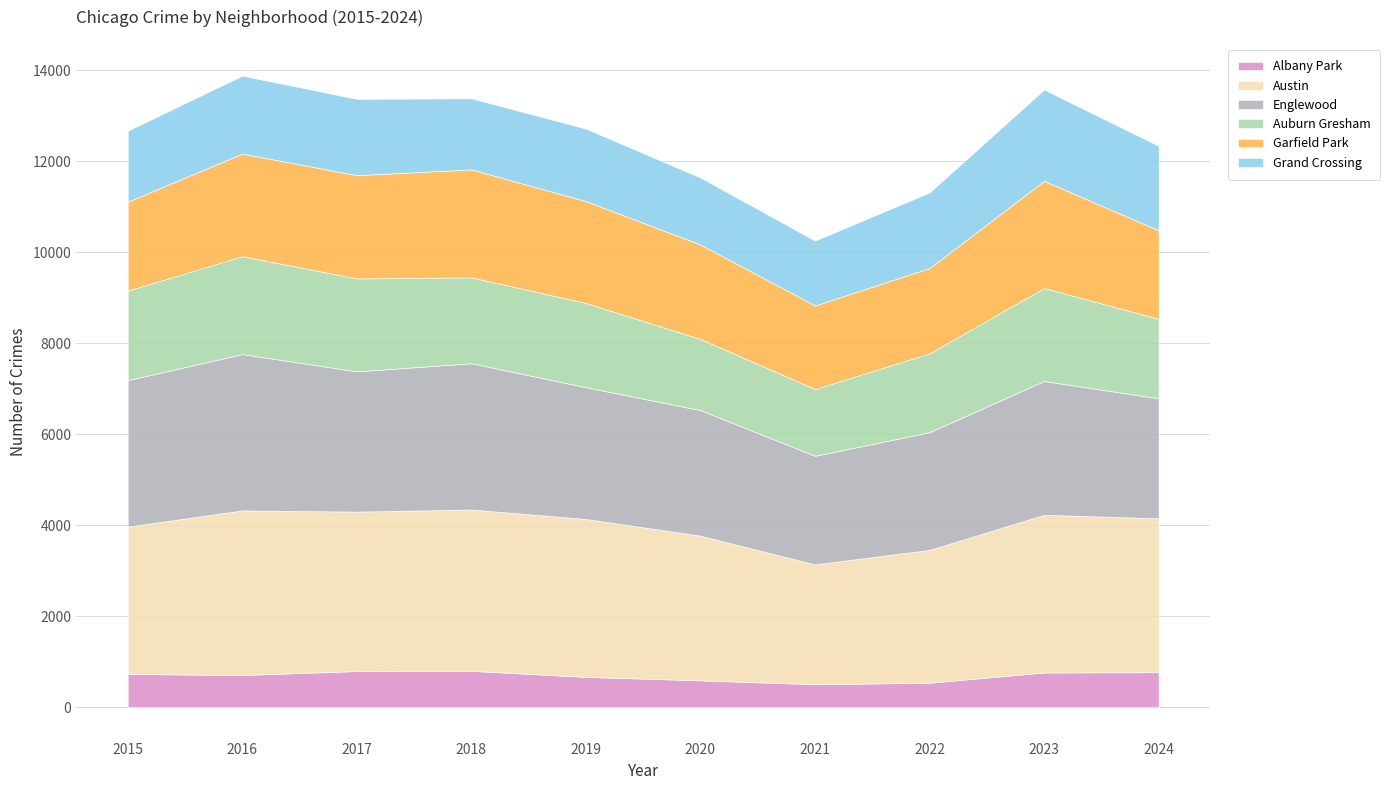

Where is Auburn Gresham nearest to the value 1811?

2019